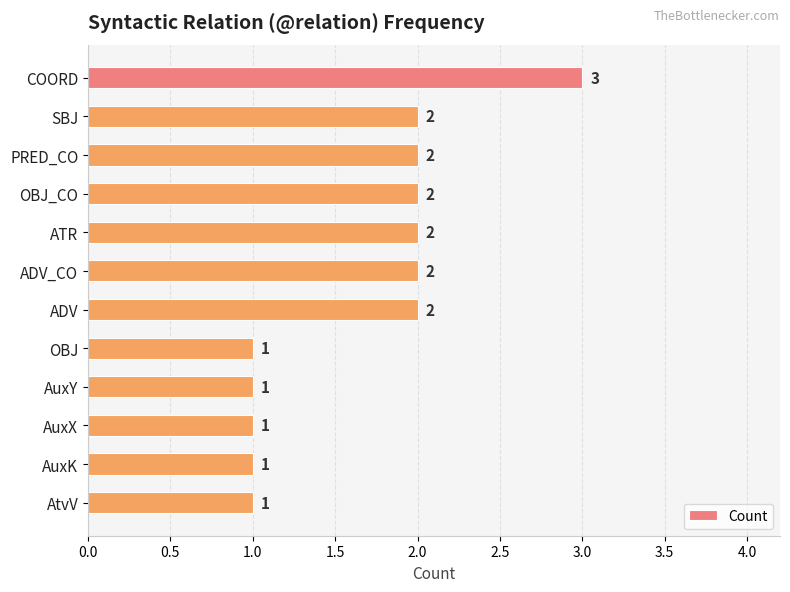

The value at ADV_CO is 2. True or false?

True